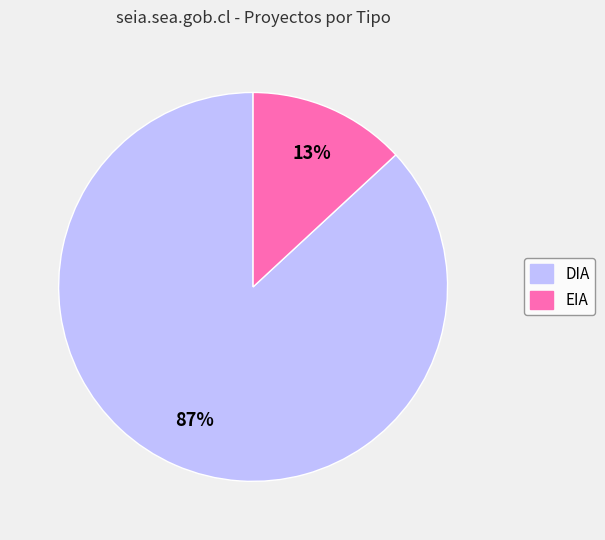

Is it true that EIA is 1% of the pie?

False